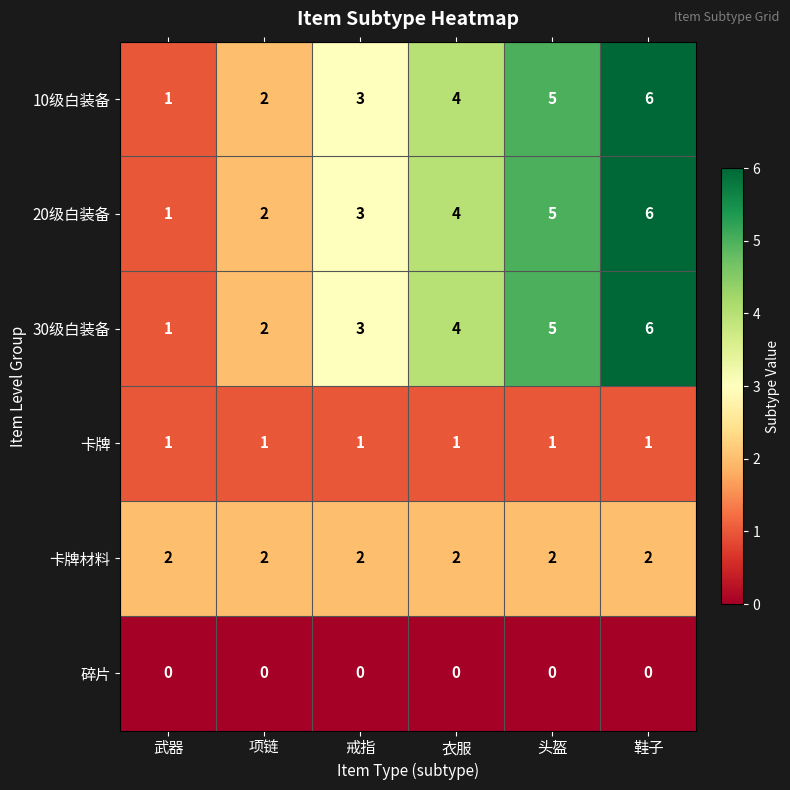

What is the sum of the 30级白装备 values at 头盔 and 鞋子?

11